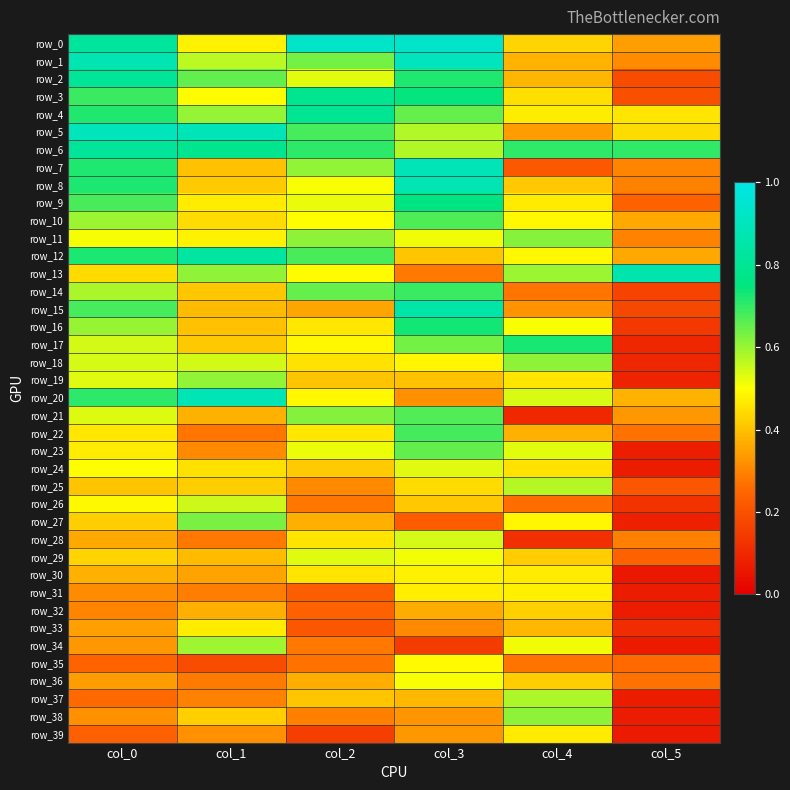

The row_21 series shows 0.1 at col_4. True or false?

False